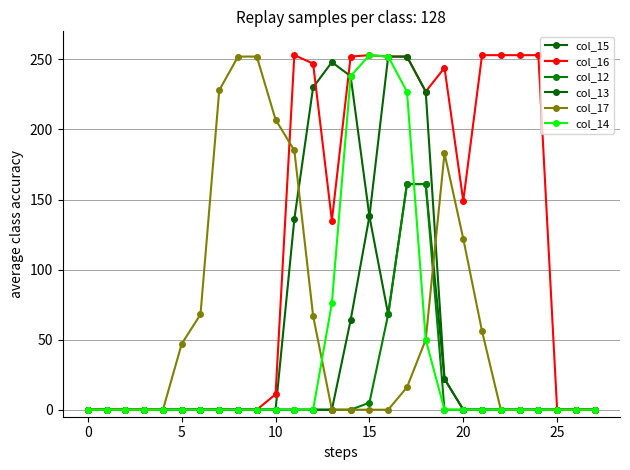

Count the number of data series in this chart.

6